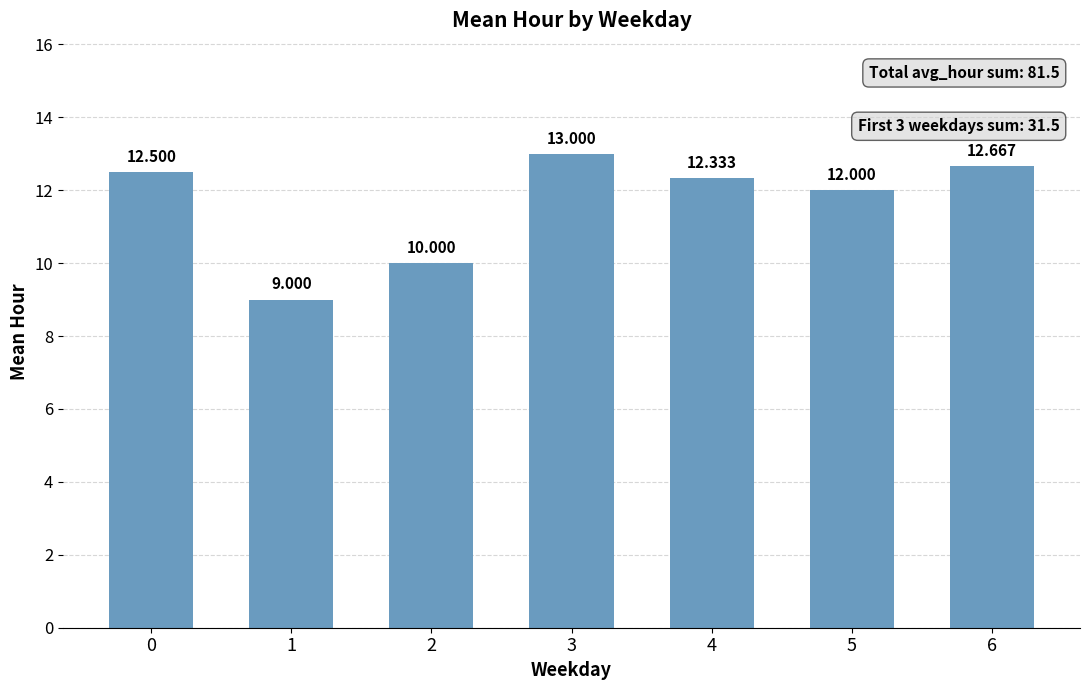

What is the ratio of the value at 3 to the value at 5?

1.1